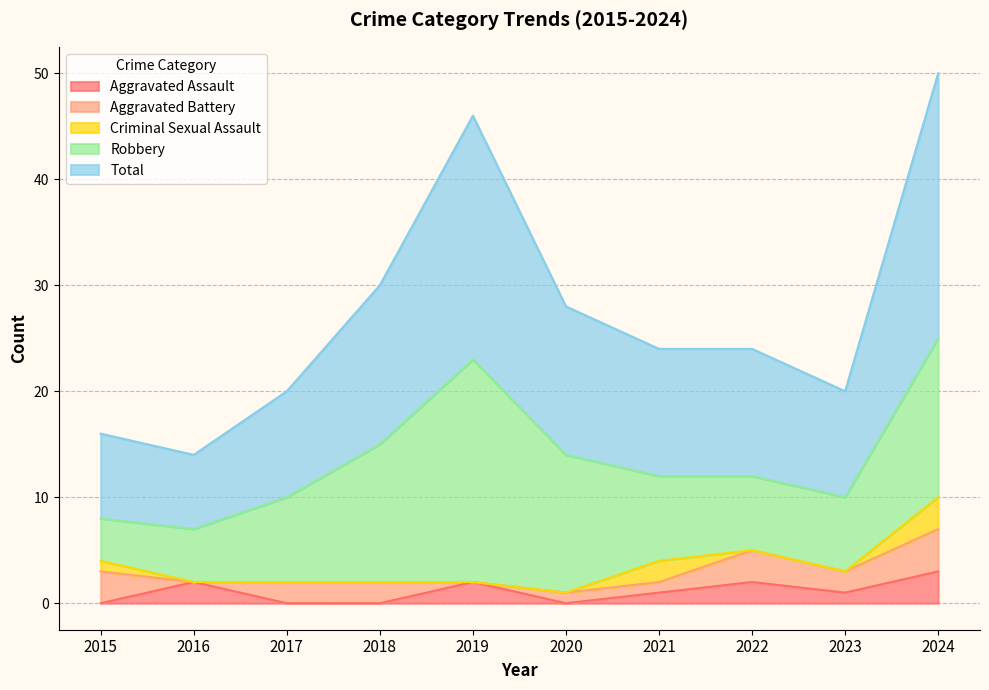

True or false: Robbery and Total intersect in this chart.

False